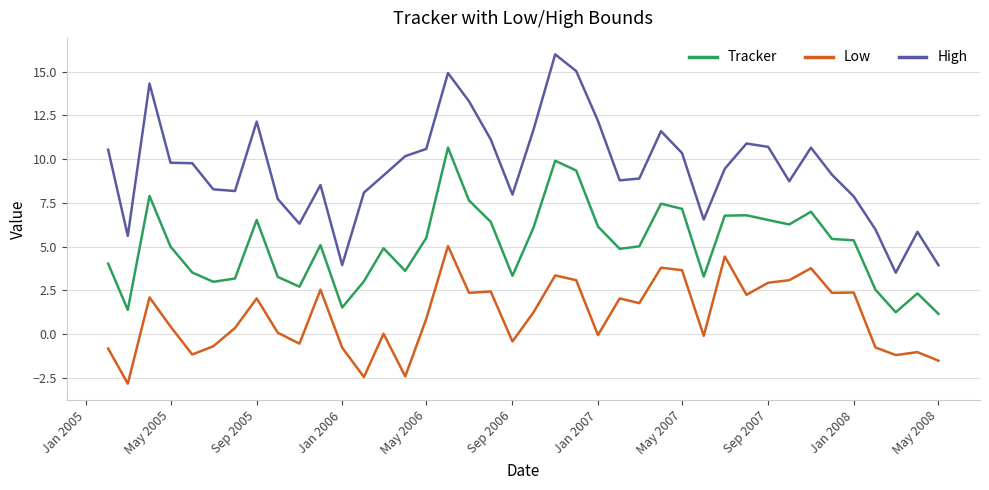

True or false: Tracker and Low intersect in this chart.

False